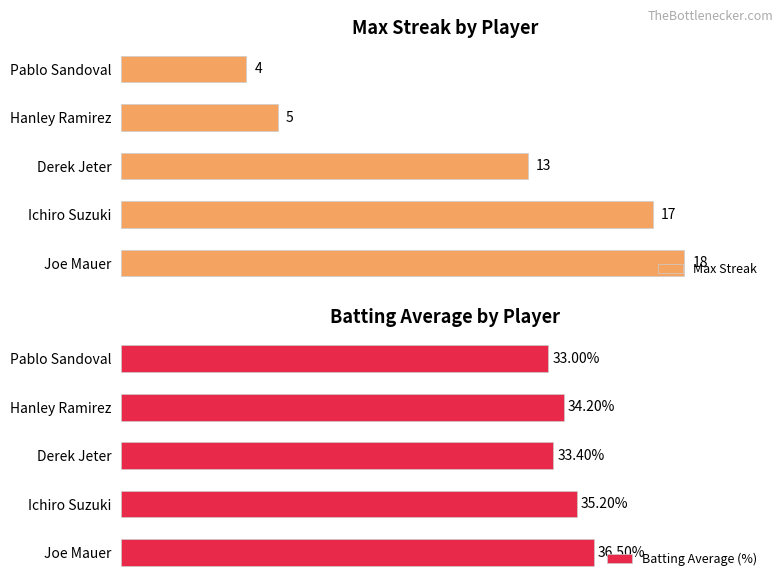

Which category has the lowest value in the Batting Average (%) series?

Pablo Sandoval